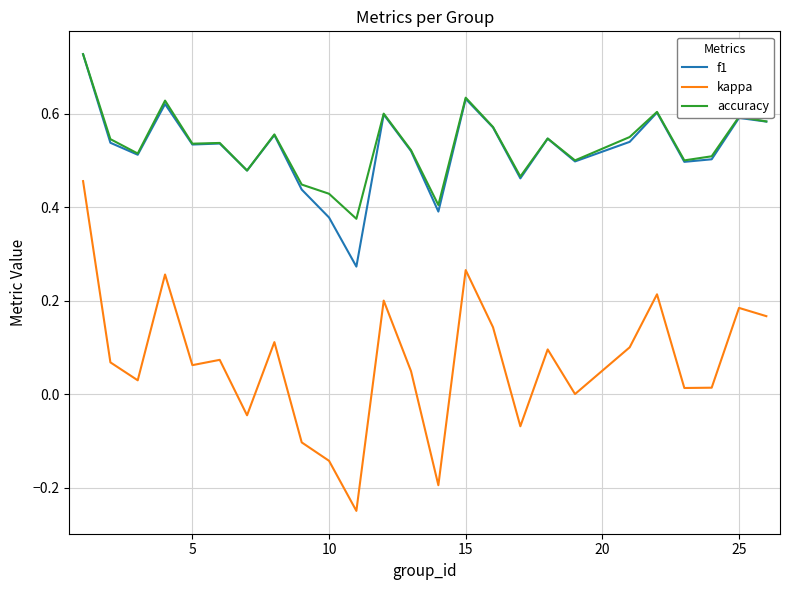

Which series has the widest spread of values?

kappa